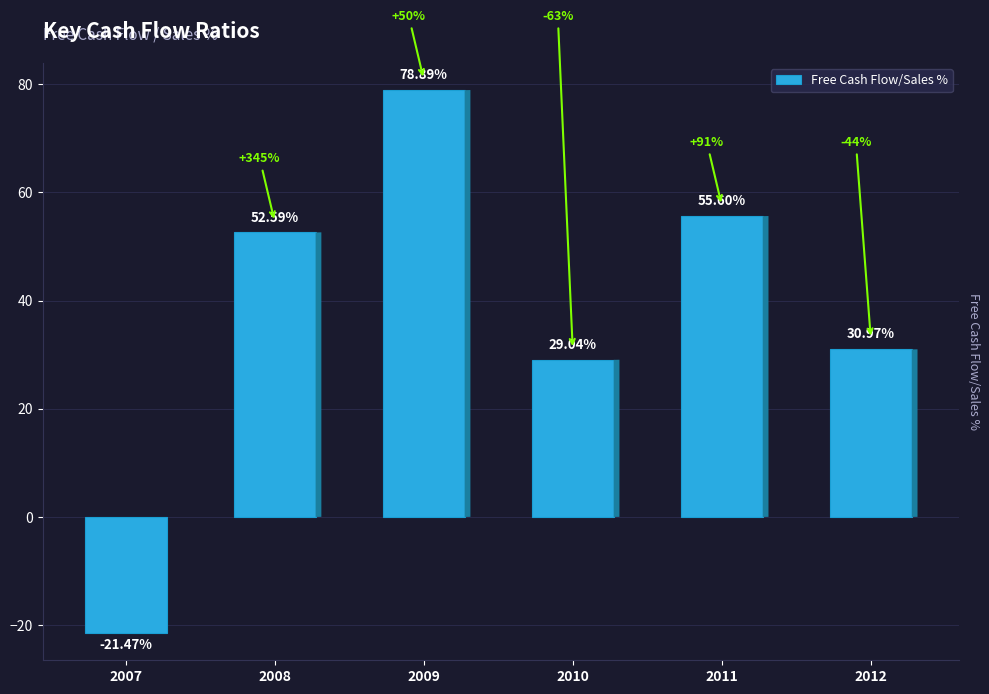

What is the smallest value displayed?

-21.5